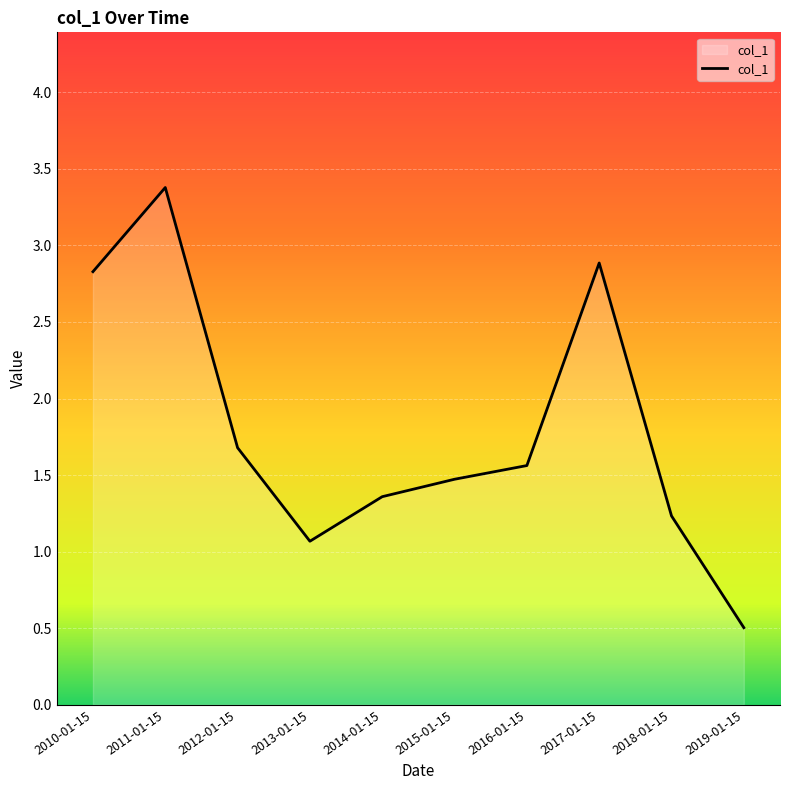

At which label does the data first exceed 1?

2010-01-15